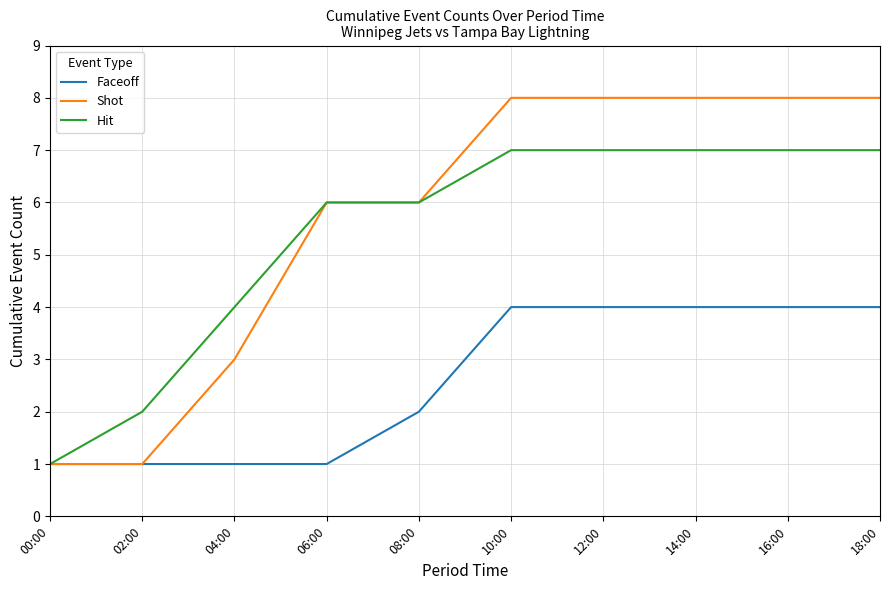

What is the total value across all series at 08:00?

14